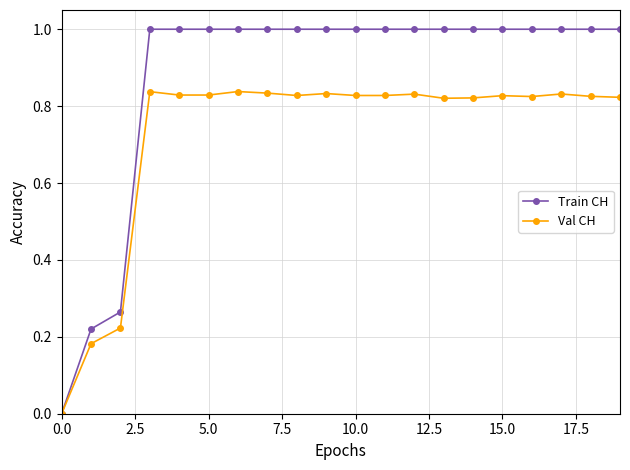

What is the maximum value for Train CH?

1.0